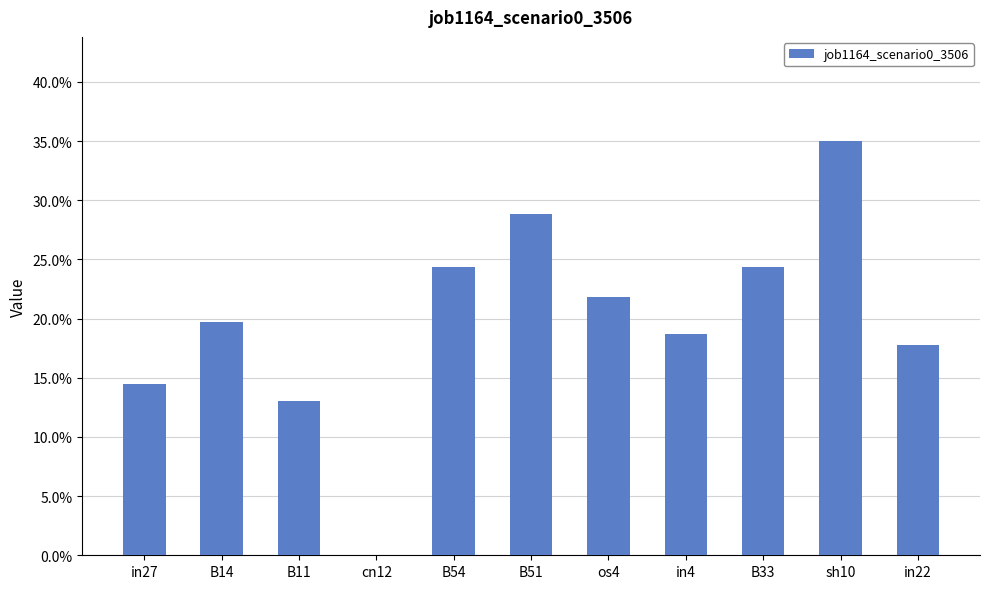

How many categories are shown in the chart?

11